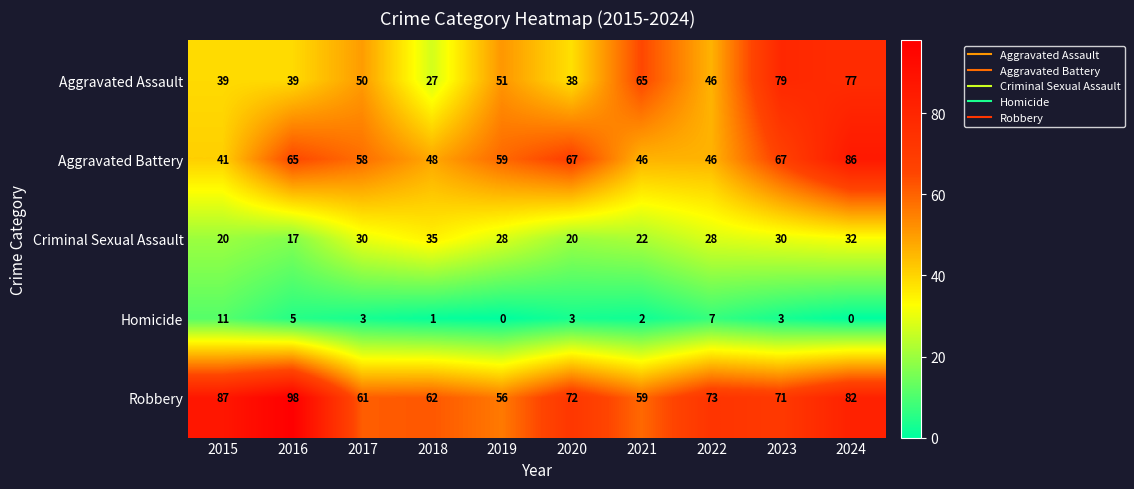

Where does the Robbery series first go above 72?

2015